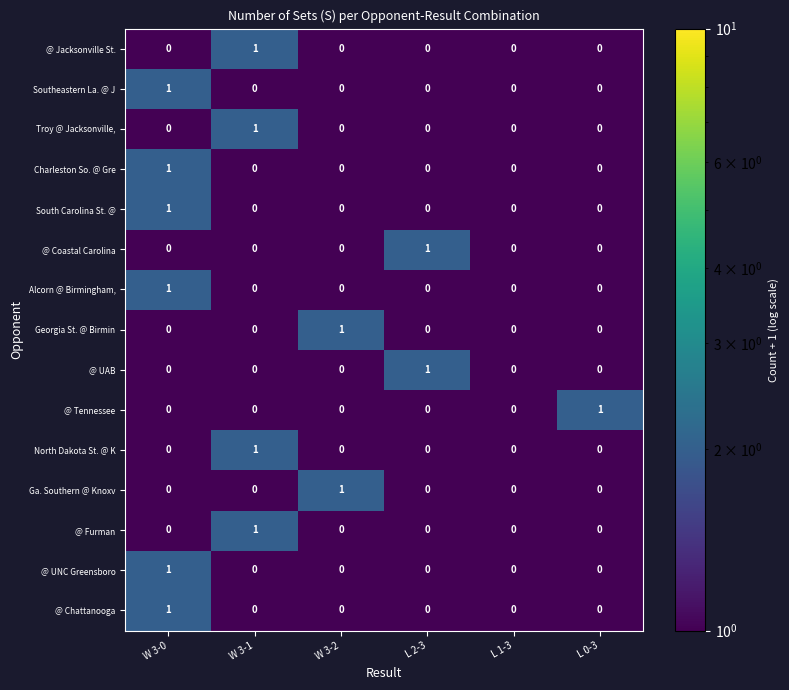

At which category is the sum across all series the highest?

W 3-0